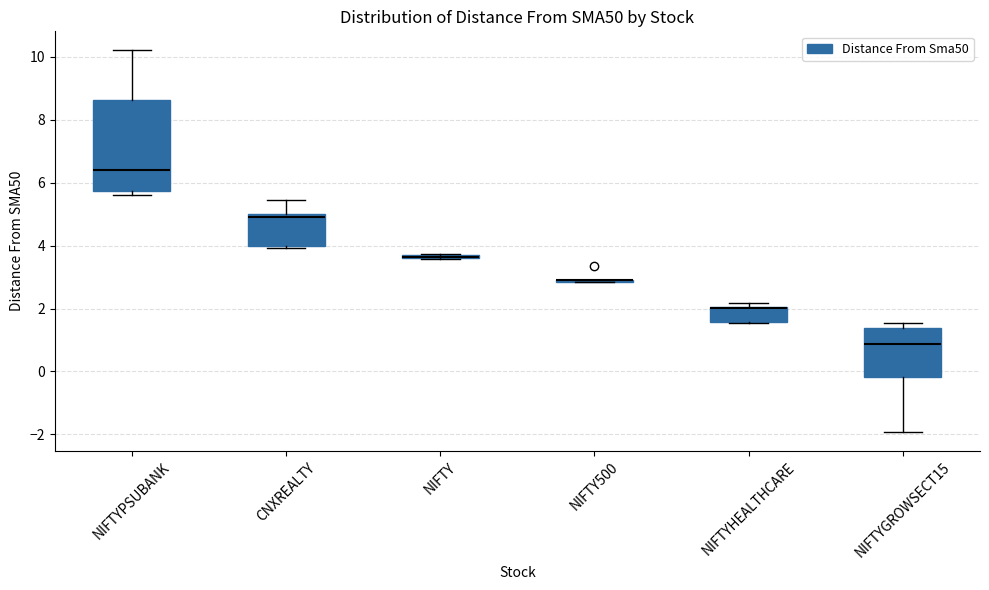

Where is the lower edge of the box for NIFTYGROWSECT15 on the y-axis? The values are not printed on the chart, so give them approximately, as read against the axis.

-0.2